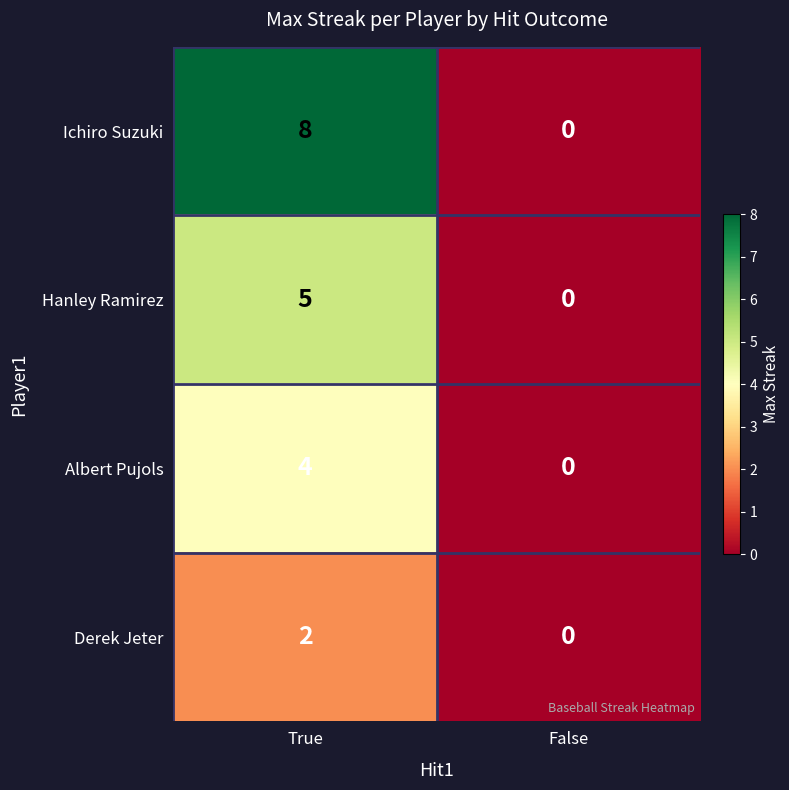

What is the sum of the Hanley Ramirez values at False and True?

5